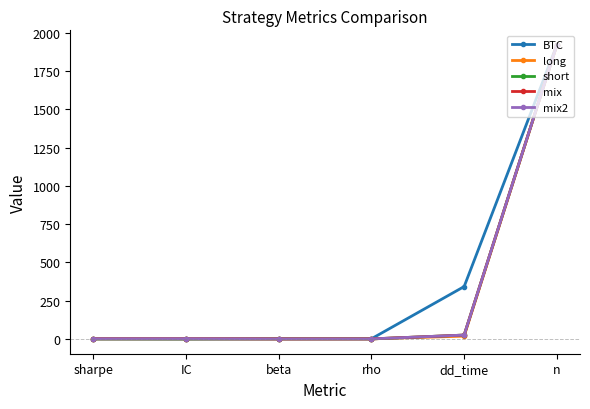

Is it true that mix2 equals 1.4 at IC?

True